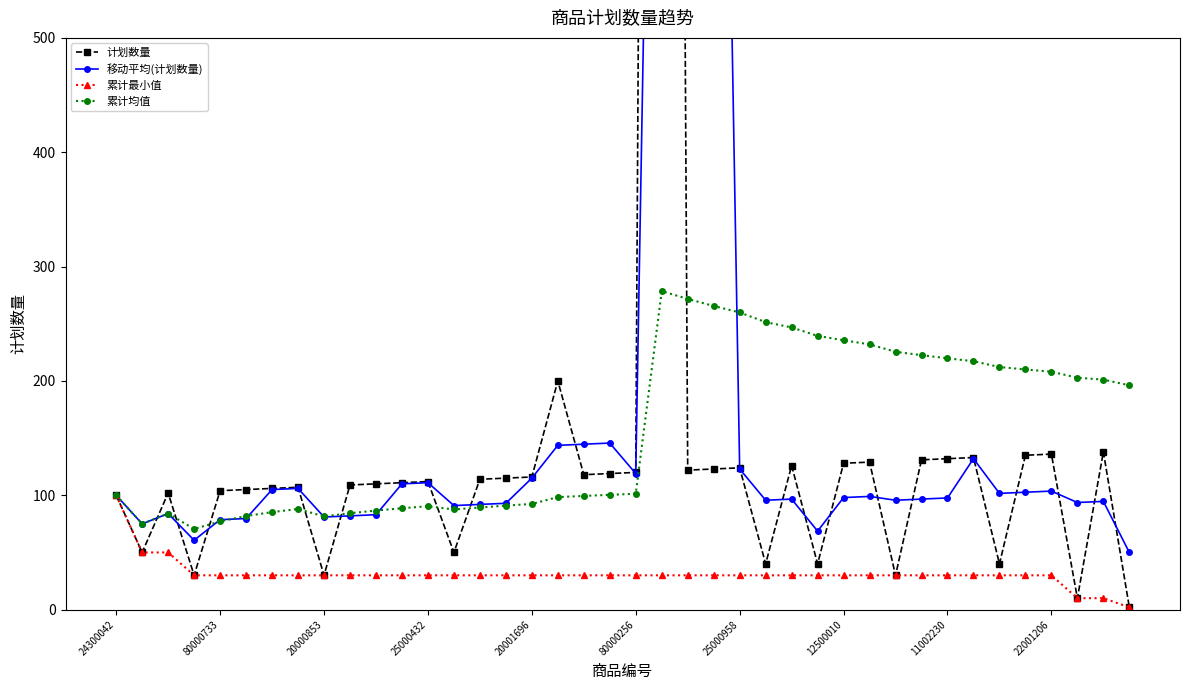

The 计划数量 series shows 193.8 at 14. True or false?

False